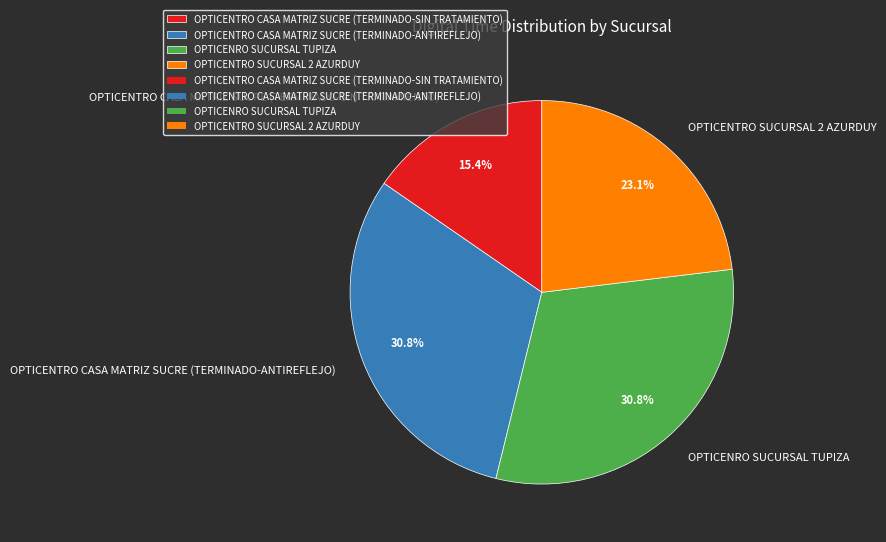

Count the number of slices in the pie.

4